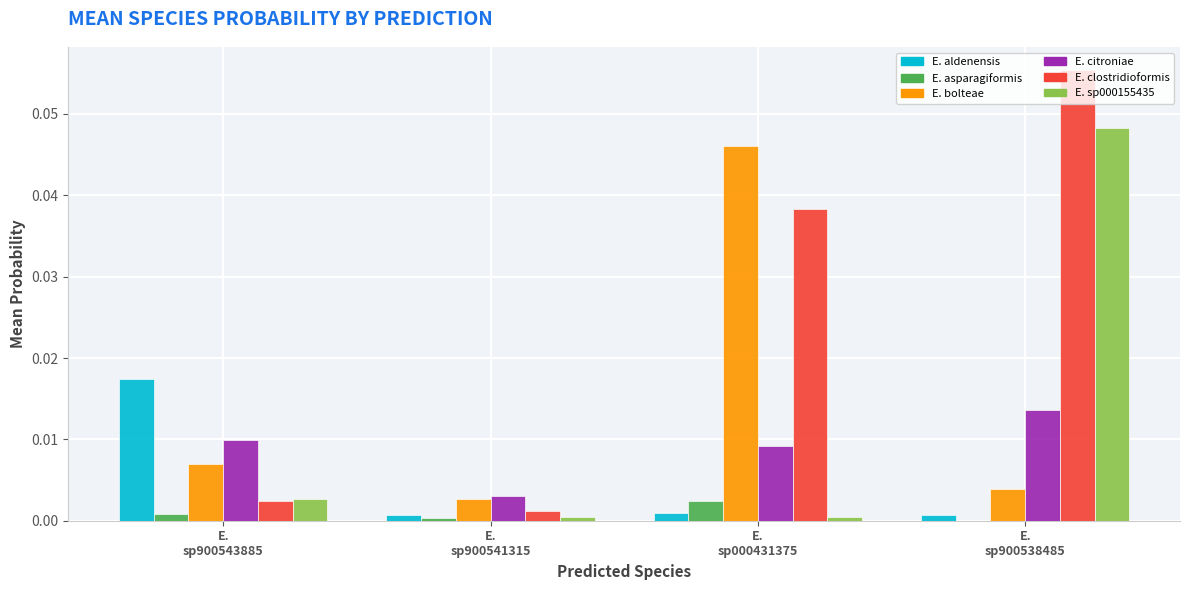

How many E. citroniae values are between 0 and 1?

4